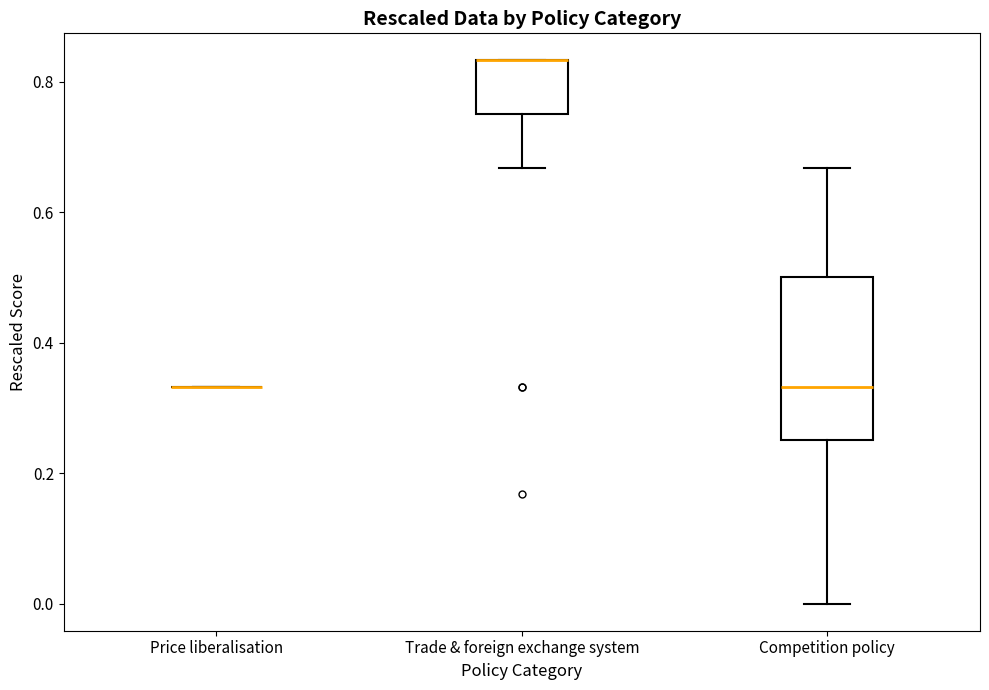

Reading left to right, read every box against the y-axis: the position of its median line, the range the box covers, and the ends of its whiskers. The values are not printed on the chart, so give them approximately, as read against the axis.

Price liberalisation: box collapsed to a line at 0.34, whiskers 0.34 to 0.34
Trade & foreign exchange system: median 0.84 (drawn on the box's upper edge), box 0.76 to 0.84, whiskers 0.66 to 0.84
Competition policy: median 0.34, box 0.26 to 0.50, whiskers 0.00 to 0.66